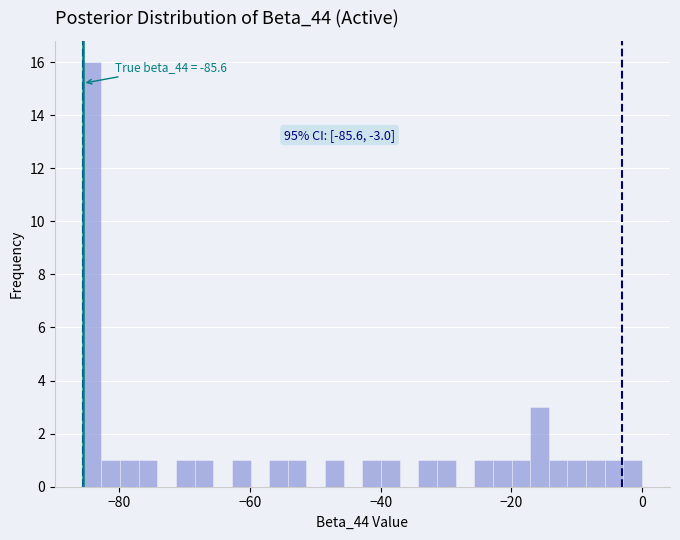

Read against the x-axis, roughly where is the centre of the tallest bar?

-84